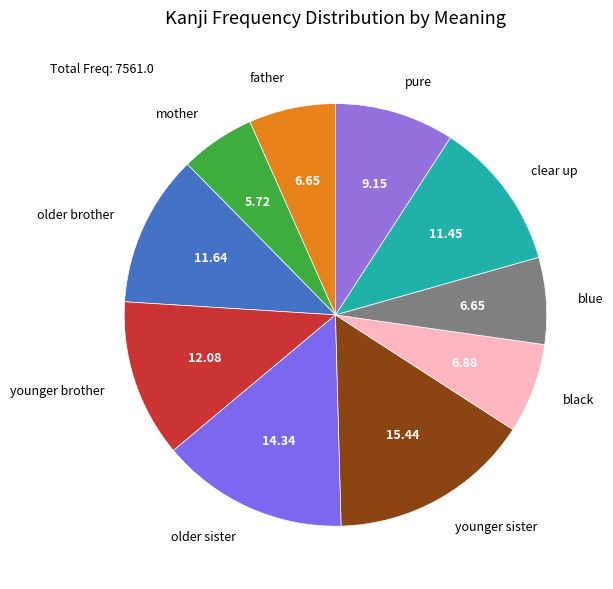

How many slices are in this pie chart?

10